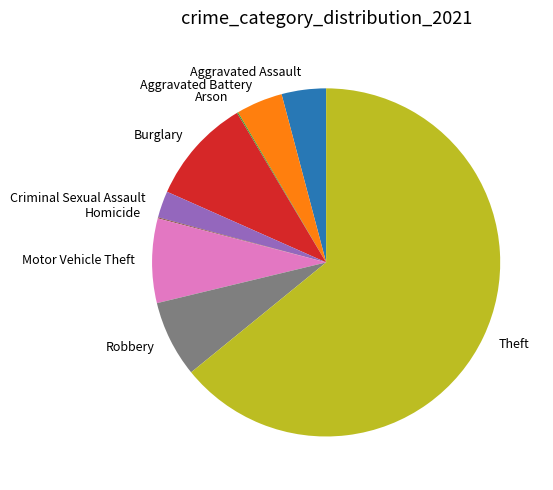

True or false: Aggravated Assault accounts for 14% of the total.

False